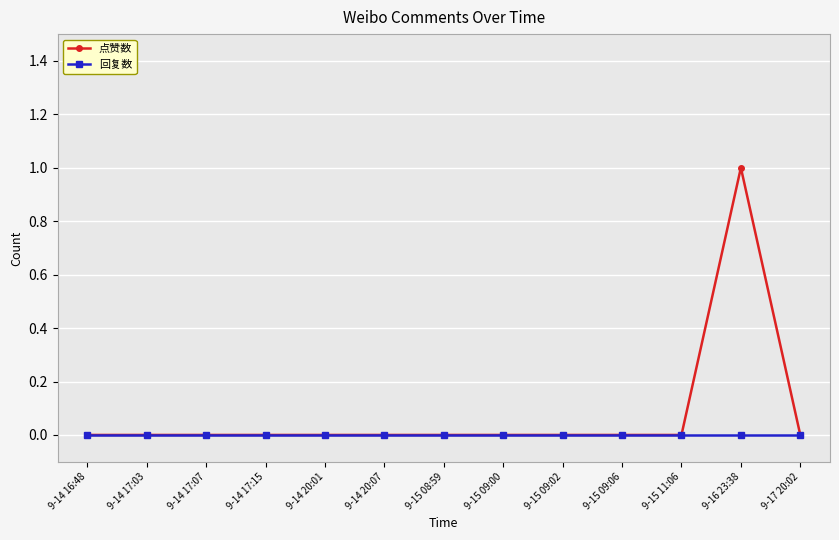

Reading right to left, list all the values displayed in this chart.

点赞数: 9-17 20:02=0	9-16 23:38=1	9-15 11:06=0	9-15 09:06=0	9-15 09:02=0	9-15 09:00=0	9-15 08:59=0	9-14 20:07=0	9-14 20:01=0	9-14 17:15=0	9-14 17:07=0	9-14 17:03=0	9-14 16:48=0
回复数: 9-17 20:02=0	9-16 23:38=0	9-15 11:06=0	9-15 09:06=0	9-15 09:02=0	9-15 09:00=0	9-15 08:59=0	9-14 20:07=0	9-14 20:01=0	9-14 17:15=0	9-14 17:07=0	9-14 17:03=0	9-14 16:48=0